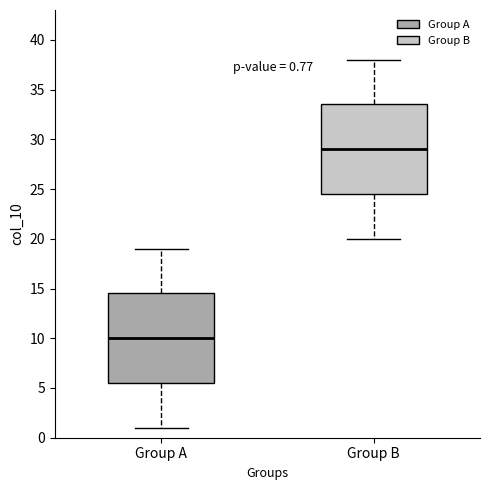

Which box's median line is the highest?

Group B